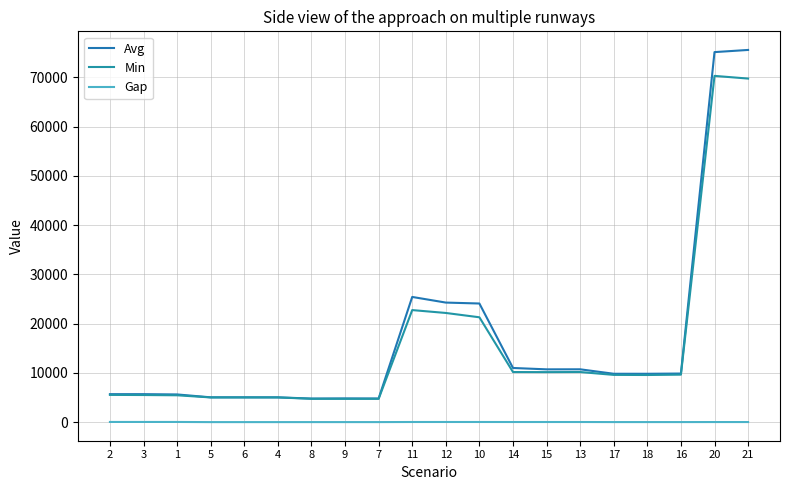

Between 15 and 21, which is larger?

21